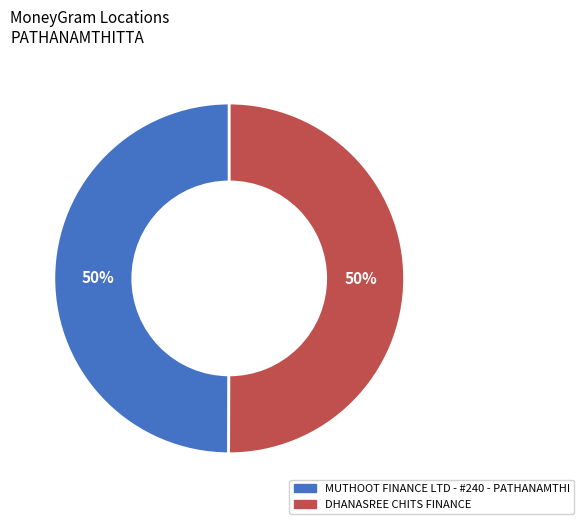

What is the ratio of the value at DHANASREE CHITS FINANCE to the value at MUTHOOT FINANCE LTD - #240 - PATHANAMTHI?

1.0